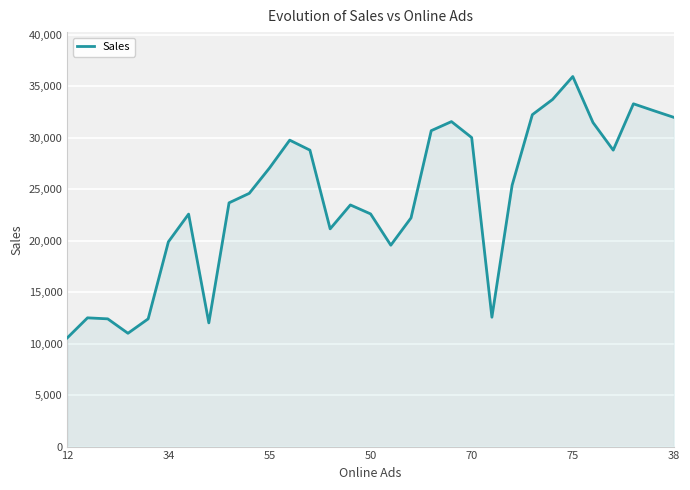

How many categories are shown in the chart?

31